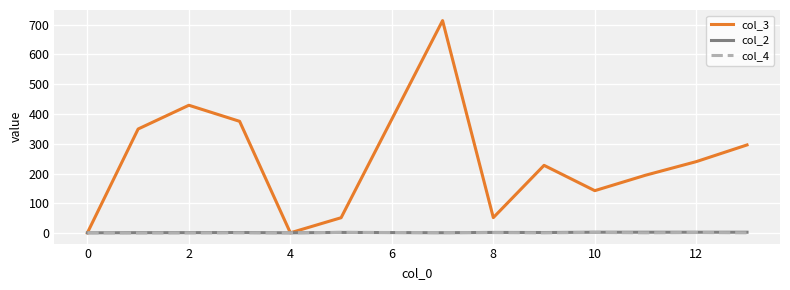

What is the maximum value shown in the chart?

713.3